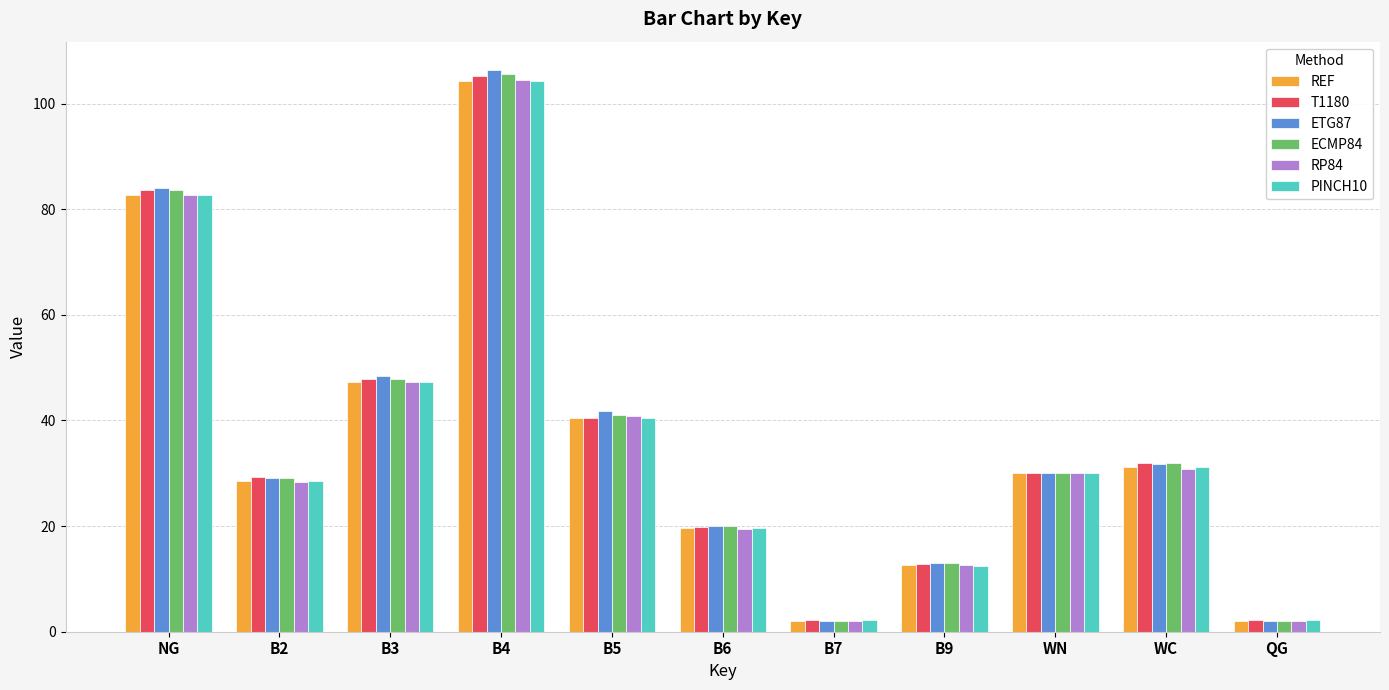

What are all the series names shown in the legend?

REF, T1180, ETG87, ECMP84, RP84, PINCH10